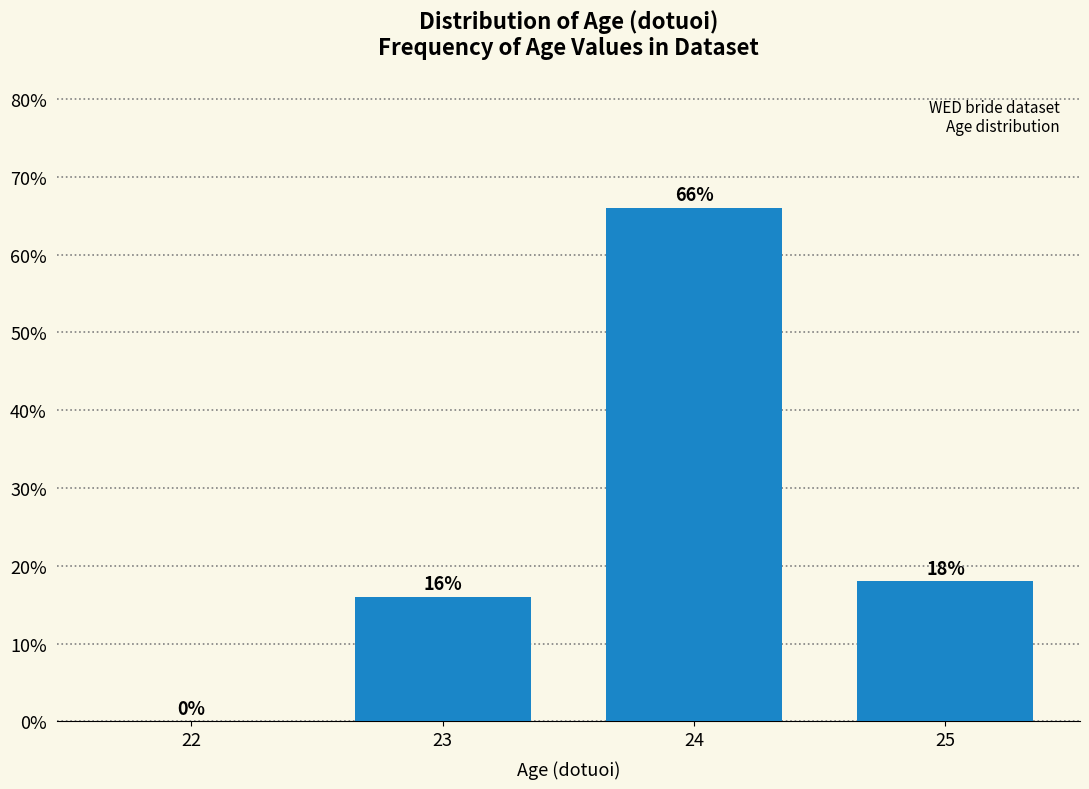

Reading left to right, what are all the values shown in this chart?

22=0	23=16	24=66	25=18